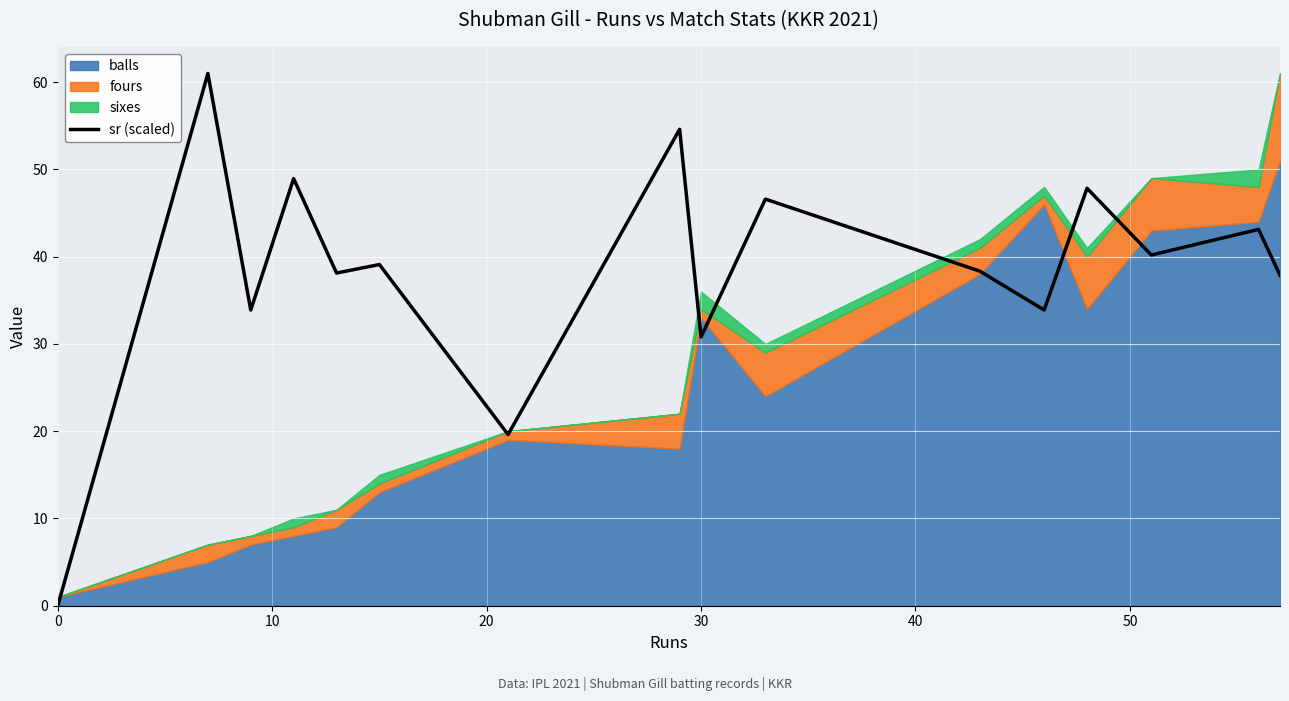

How many data points are less than 39?

8